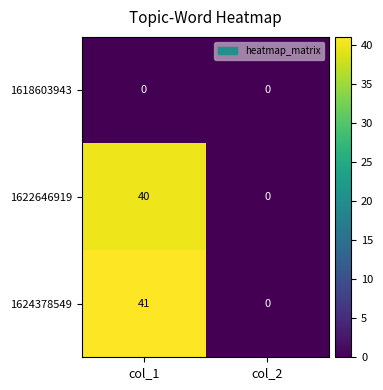

How many distinct data groups are displayed?

3